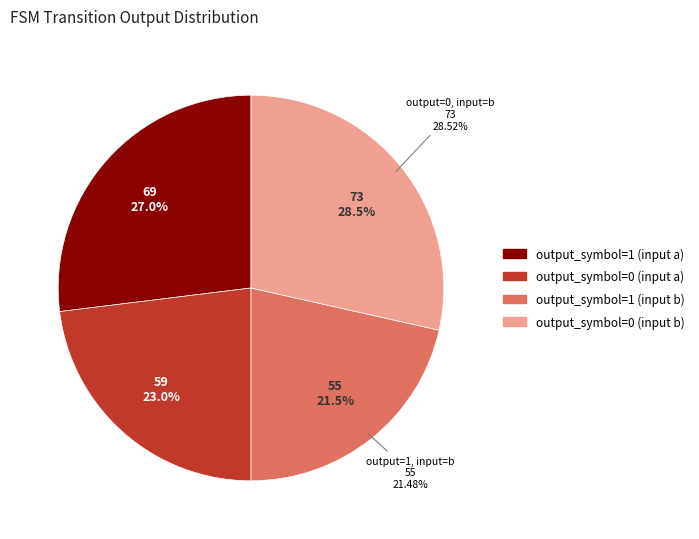

What is the smallest slice in the pie chart?

output_symbol=1 (input b)